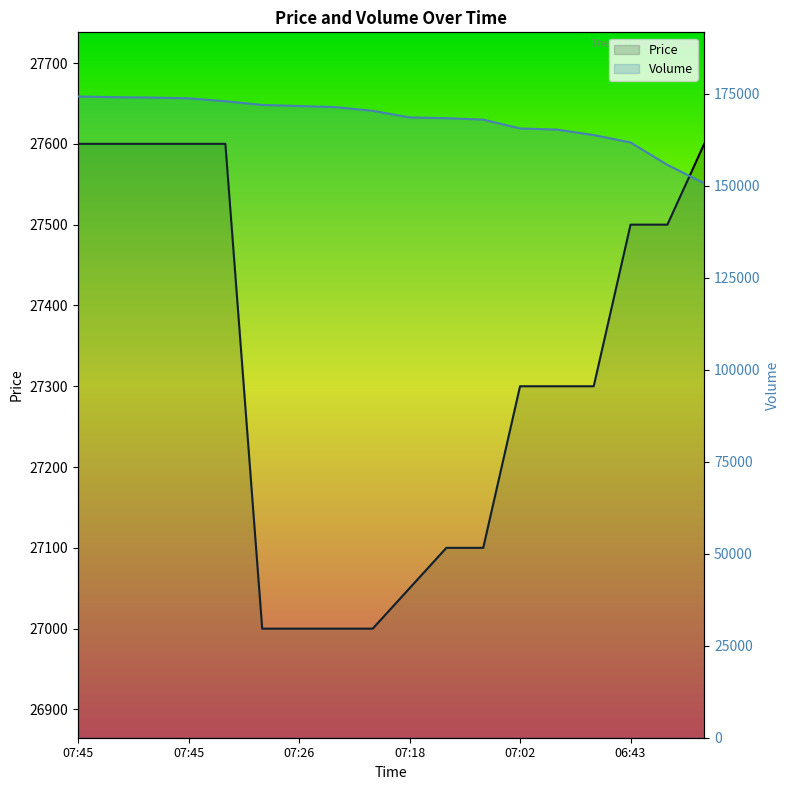

True or false: Volume has more than 0 interior local peaks.

False